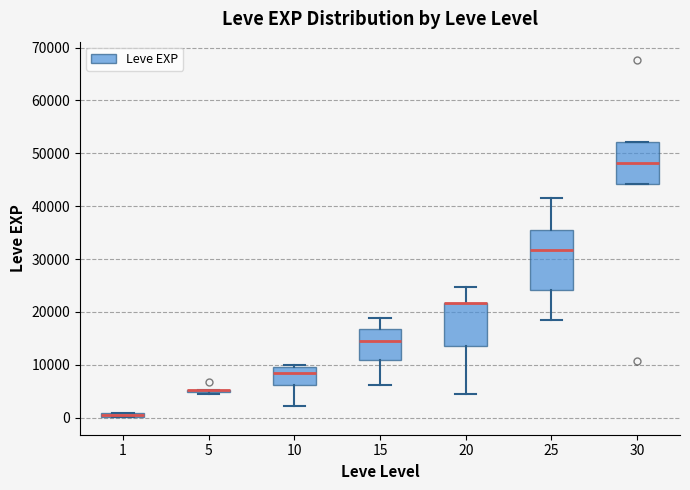

Which box is the tallest, from its lower edge to its upper edge?

25